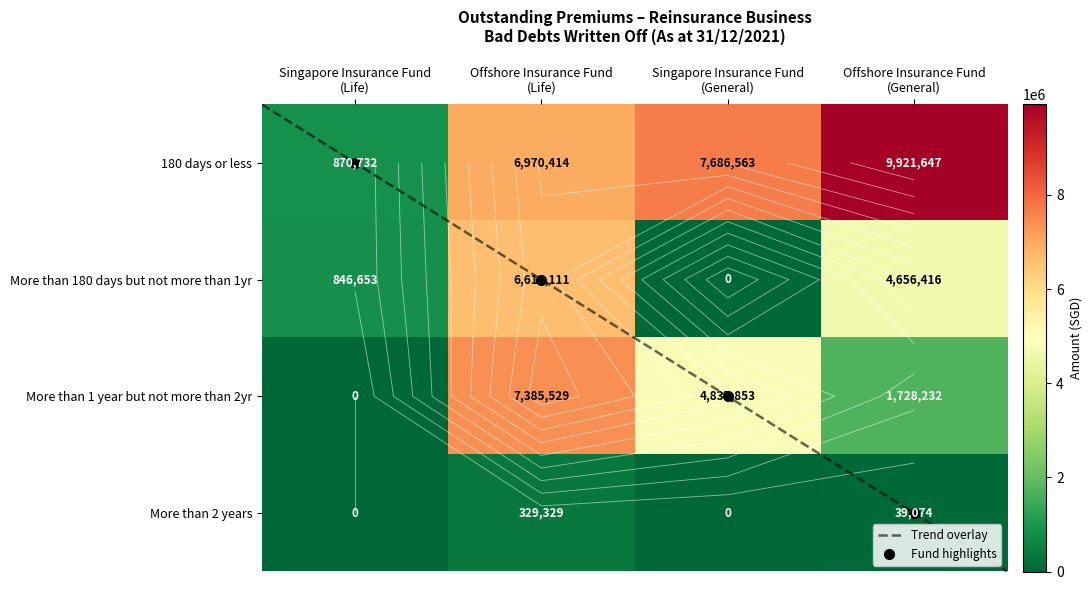

Between Offshore Insurance Fund
(Life) and Offshore Insurance Fund
(General), which is larger?

Offshore Insurance Fund
(General)